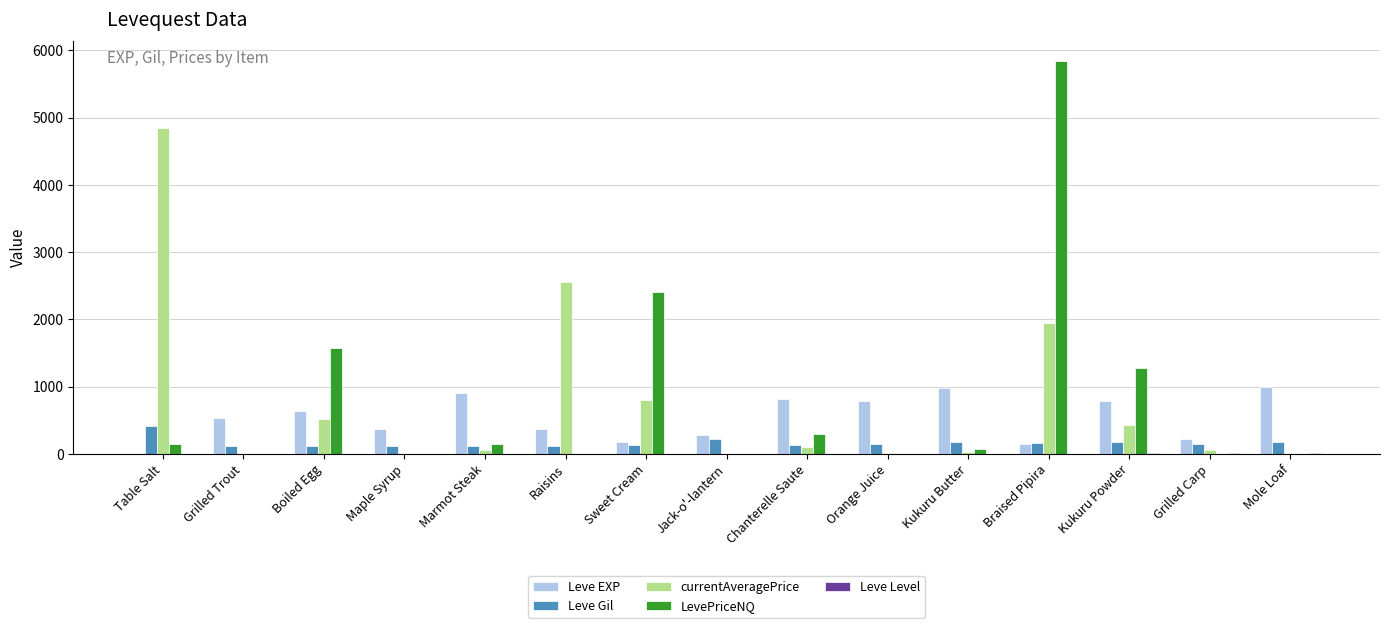

True or false: Leve Gil has a value of 112.0 at Maple Syrup.

True